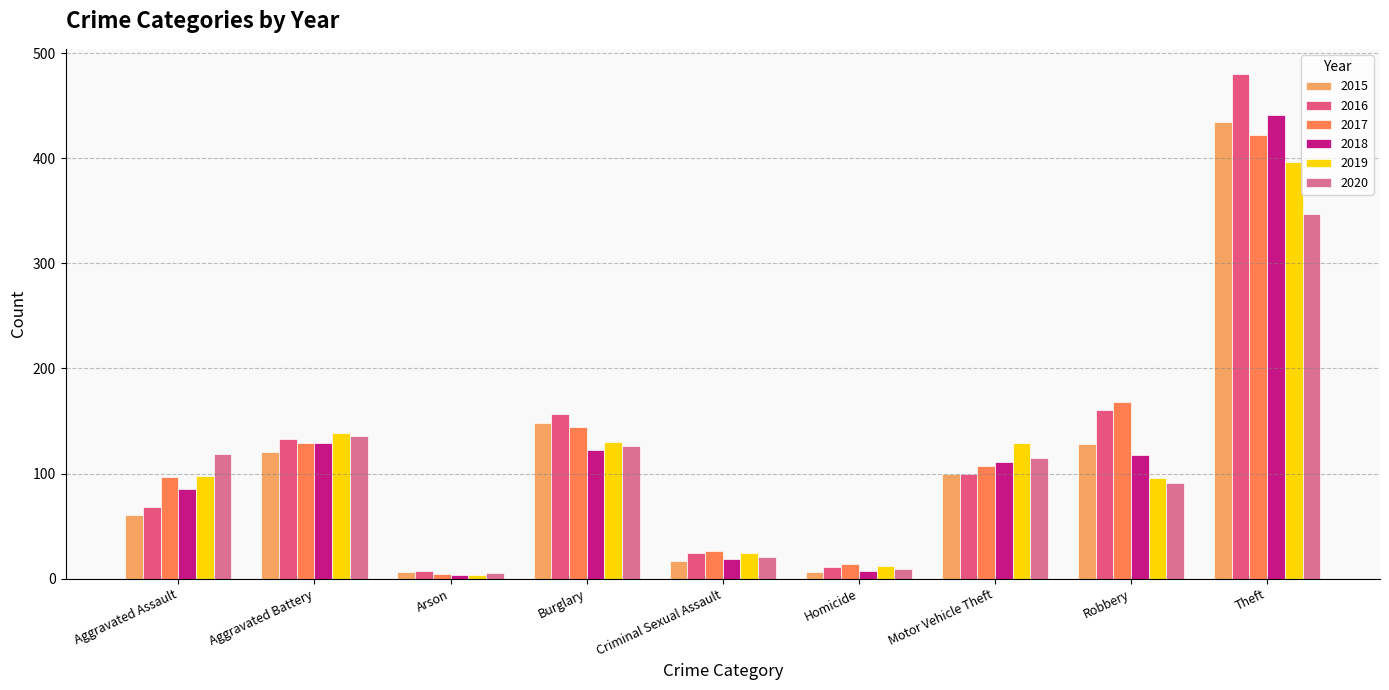

At Aggravated Assault, list the series in order from smallest to largest.

2015, 2016, 2018, 2017, 2019, 2020